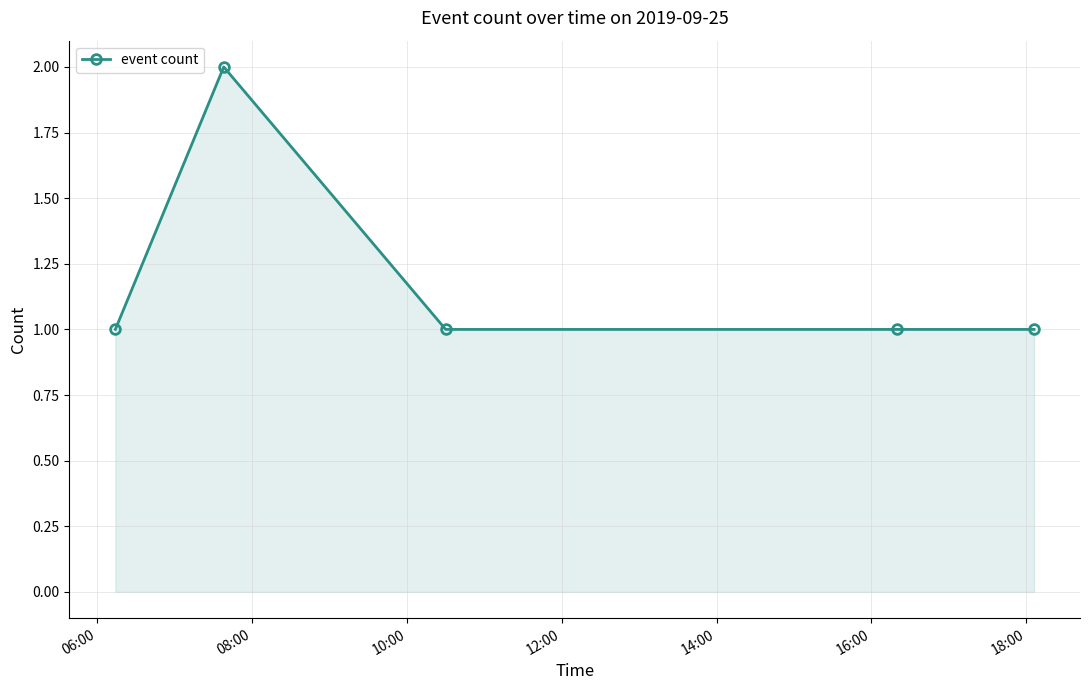

What is the value of the 5th point from the left?

1